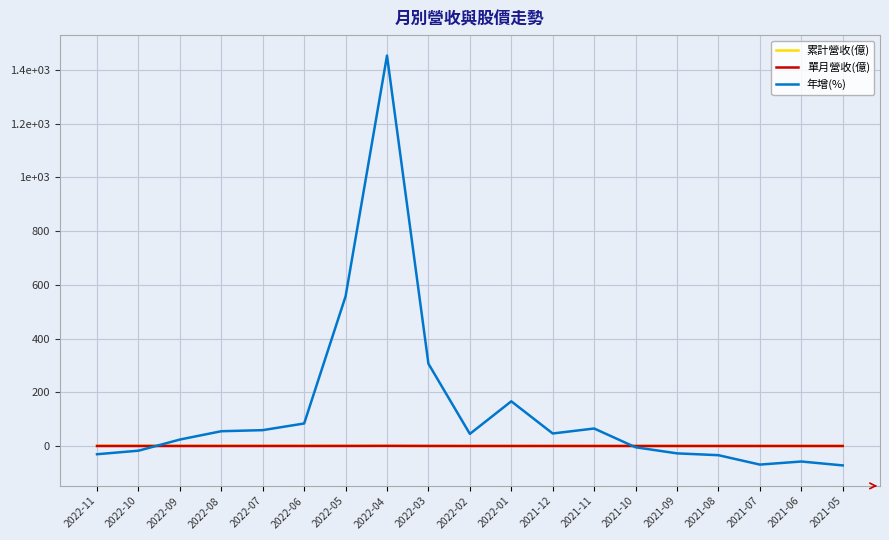

Reading left to right, transcribe all the data shown in this chart.

累計營收(億): 2022-11=1.1	2022-10=1.1	2022-09=1.1	2022-08=1.0	2022-07=1.0	2022-06=0.9	2022-05=0.8	2022-04=0.7	2022-03=0.3	2022-02=0.1	2022-01=0.1	2021-12=0.4	2021-11=0.4	2021-10=0.3	2021-09=0.3	2021-08=0.2	2021-07=0.2	2021-06=0.2	2021-05=0.1
單月營收(億): 2022-11=0.0	2022-10=0.0	2022-09=0.0	2022-08=0.0	2022-07=0.0	2022-06=0.1	2022-05=0.1	2022-04=0.4	2022-03=0.2	2022-02=0.1	2022-01=0.1	2021-12=0.0	2021-11=0.1	2021-10=0.0	2021-09=0.0	2021-08=0.0	2021-07=0.0	2021-06=0.0	2021-05=0.0
年增(%): 2022-11=-30.6	2022-10=-17.5	2022-09=24.0	2022-08=55.0	2022-07=59.0	2022-06=83.8	2022-05=556.9	2022-04=1452.8	2022-03=306.2	2022-02=45.1	2022-01=166.3	2021-12=46.6	2021-11=65.1	2021-10=-4.7	2021-09=-27.4	2021-08=-34.2	2021-07=-69.2	2021-06=-57.7	2021-05=-72.2